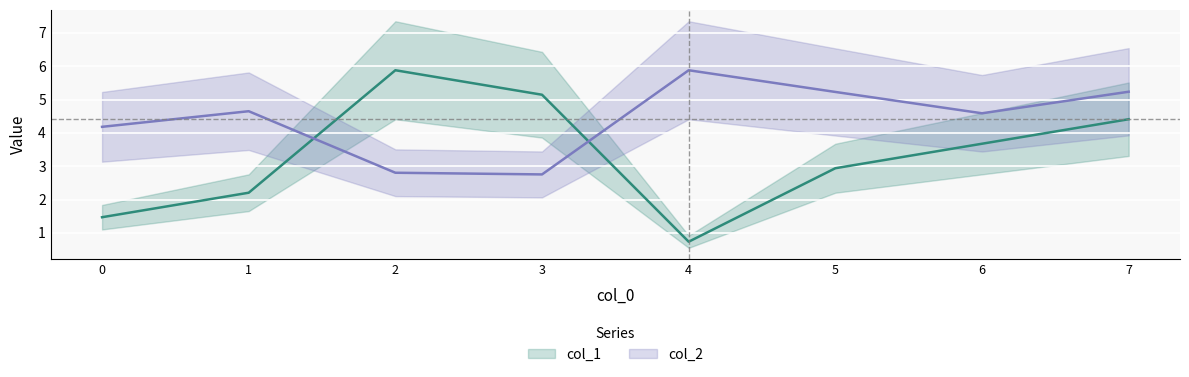

Rank the series by their average value, from lowest to highest.

col_1, col_2